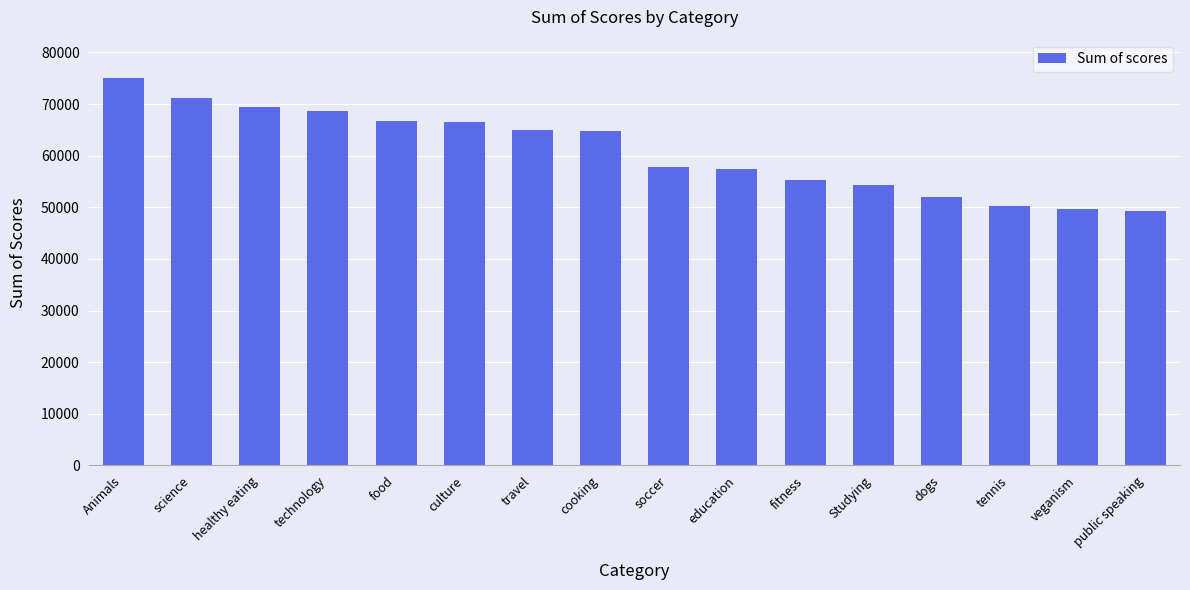

Is it true that the value at public speaking is 49264?

True